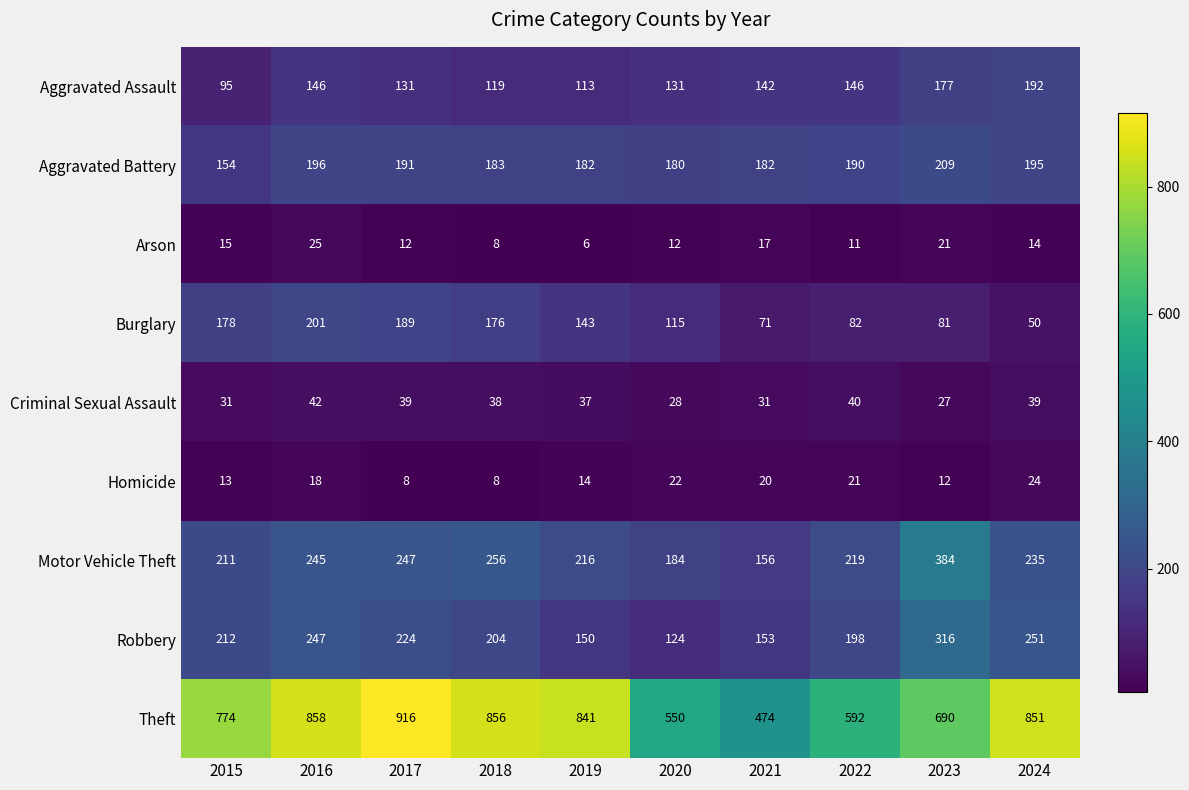

List the series in order of their peak value, lowest first.

Homicide, Arson, Criminal Sexual Assault, Aggravated Assault, Burglary, Aggravated Battery, Robbery, Motor Vehicle Theft, Theft